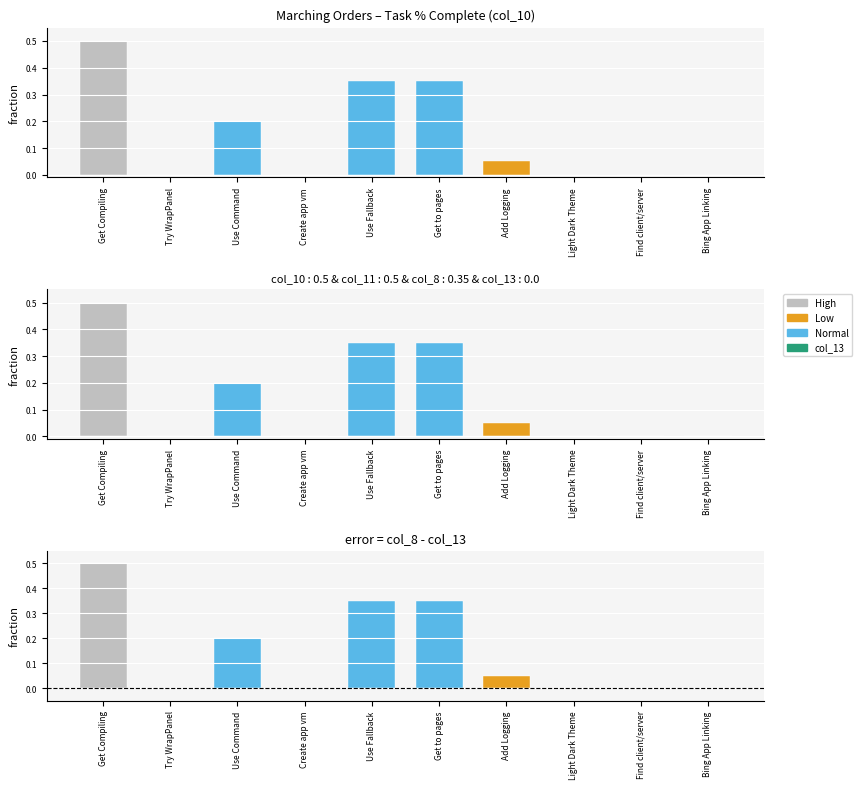

Are the bars horizontal?

No